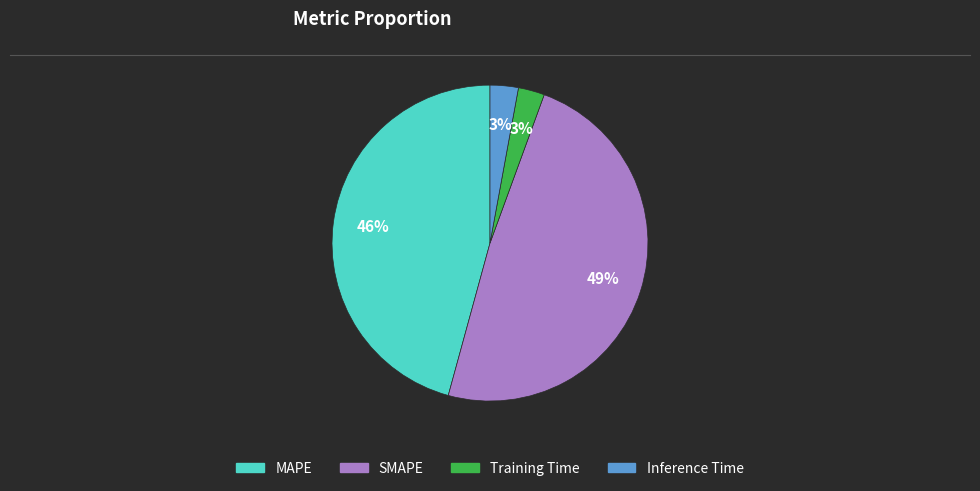

Does SMAPE represent more than half of the total?

No